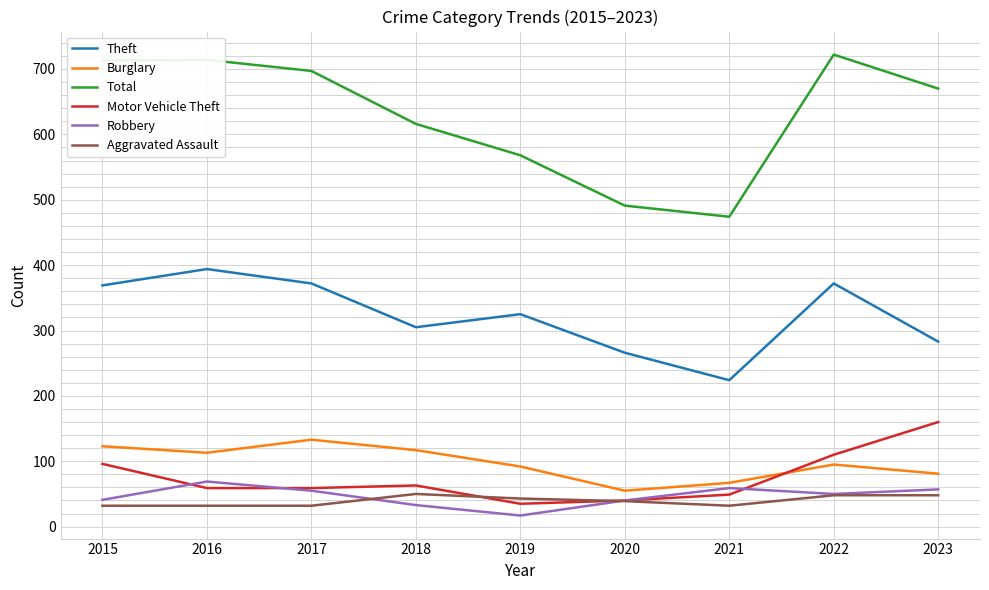

True or false: Robbery has more than 0 points higher than both neighbors.

True